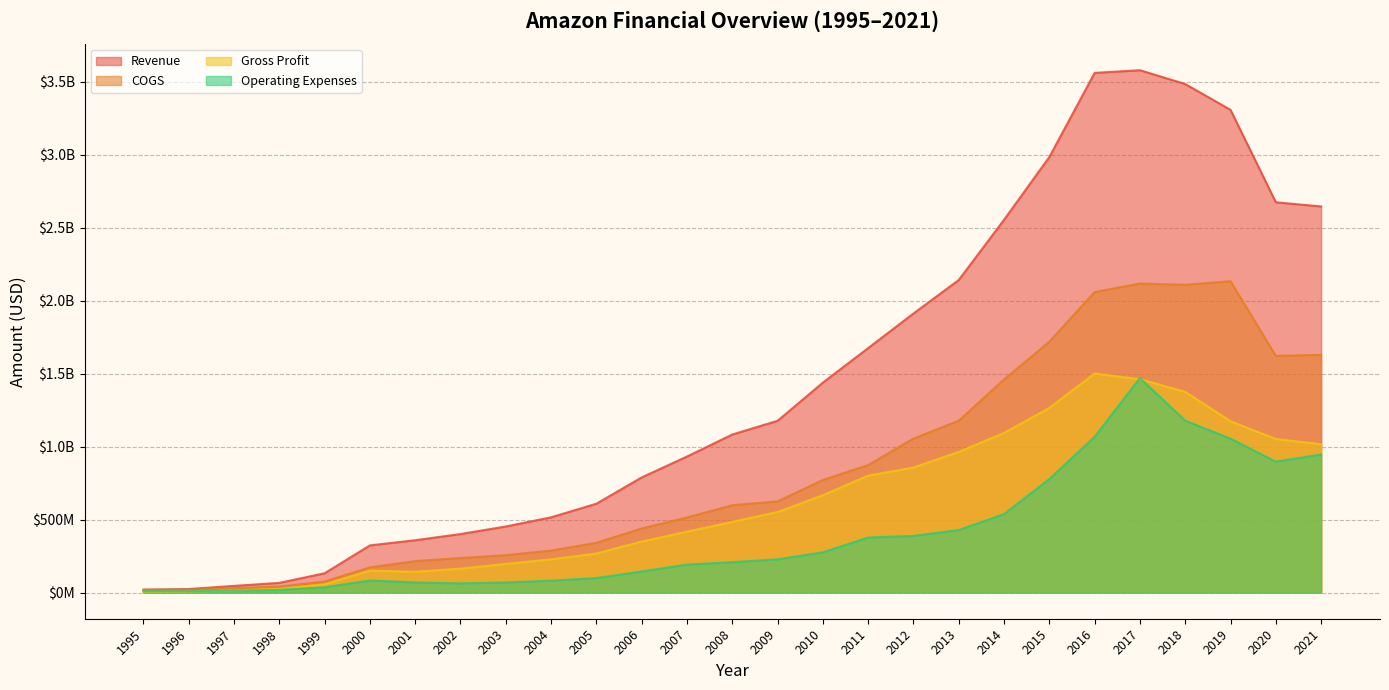

Where does the Operating Expenses series first go above 208805000?

2009